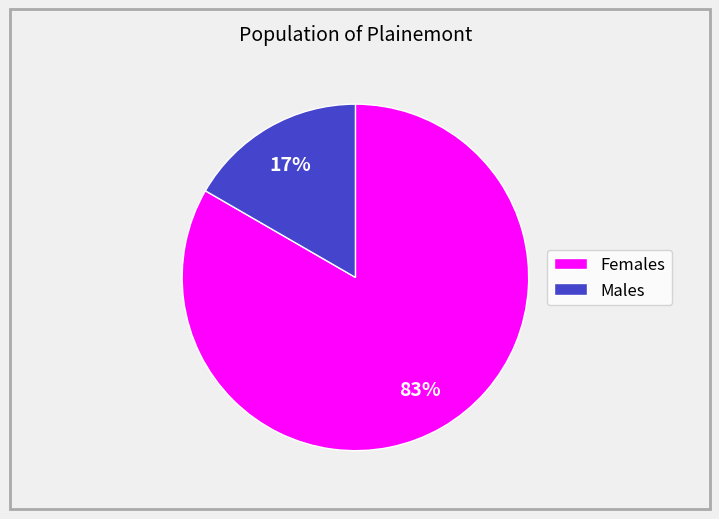

Which has a higher value, Males or Females?

Females